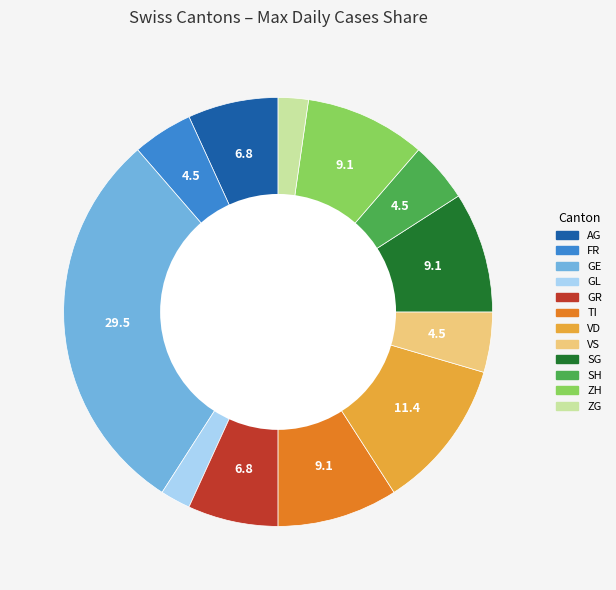

Is the sum of VS and ZG greater than half?

No